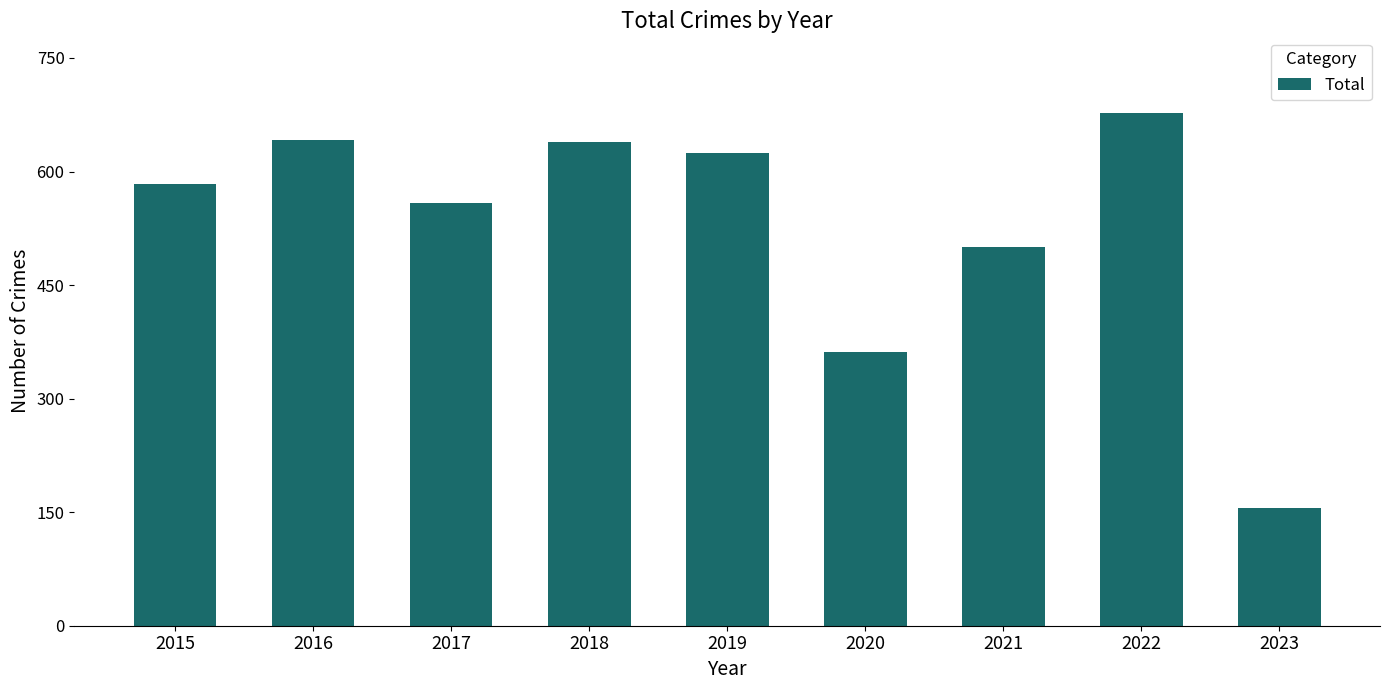

Which label corresponds to the largest value in the chart?

2022